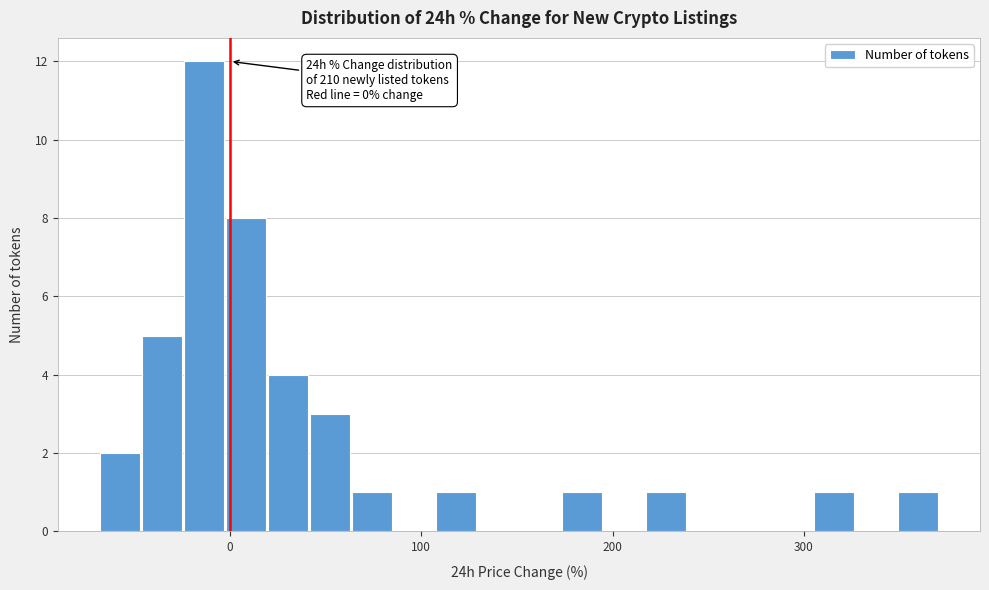

Around what value on the x-axis is the tallest bar? Give the approximate position of its centre, as read against the axis.

-10